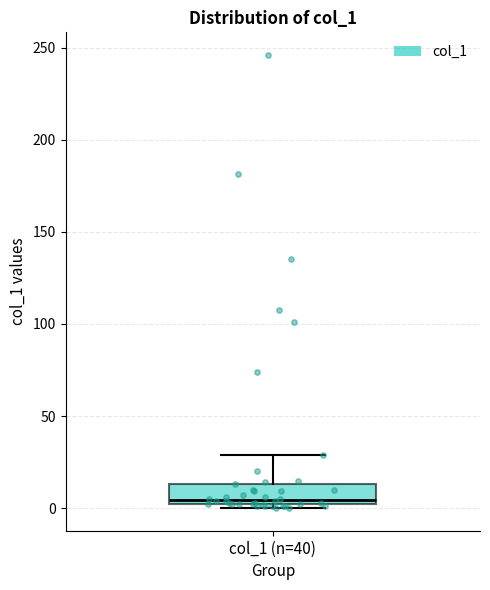

Where is the upper edge of the box for col_1 (n=40) on the y-axis? The values are not printed on the chart, so give them approximately, as read against the axis.

15